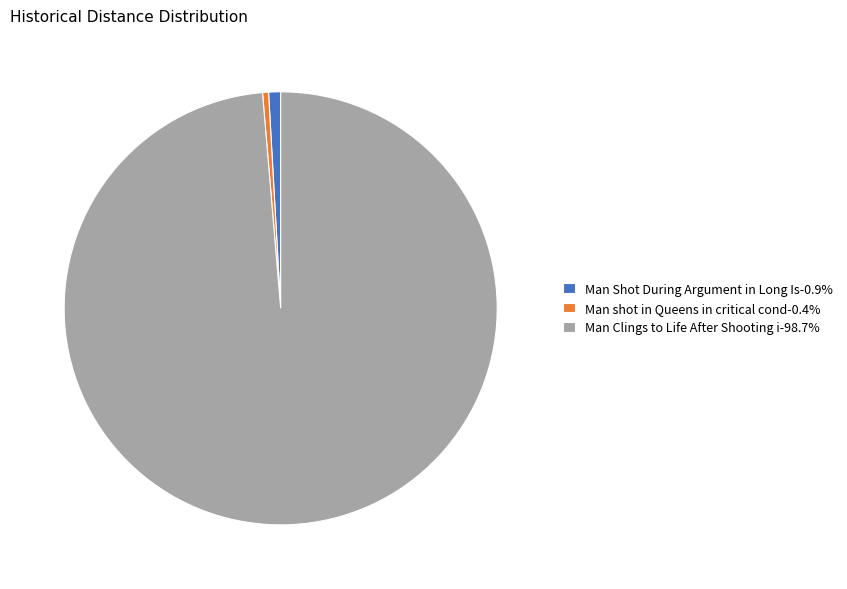

Approximately how many times larger is the value at Man shot in Queens in critical cond-0.4% compared to Man Shot During Argument in Long Is-0.9%?

0.5